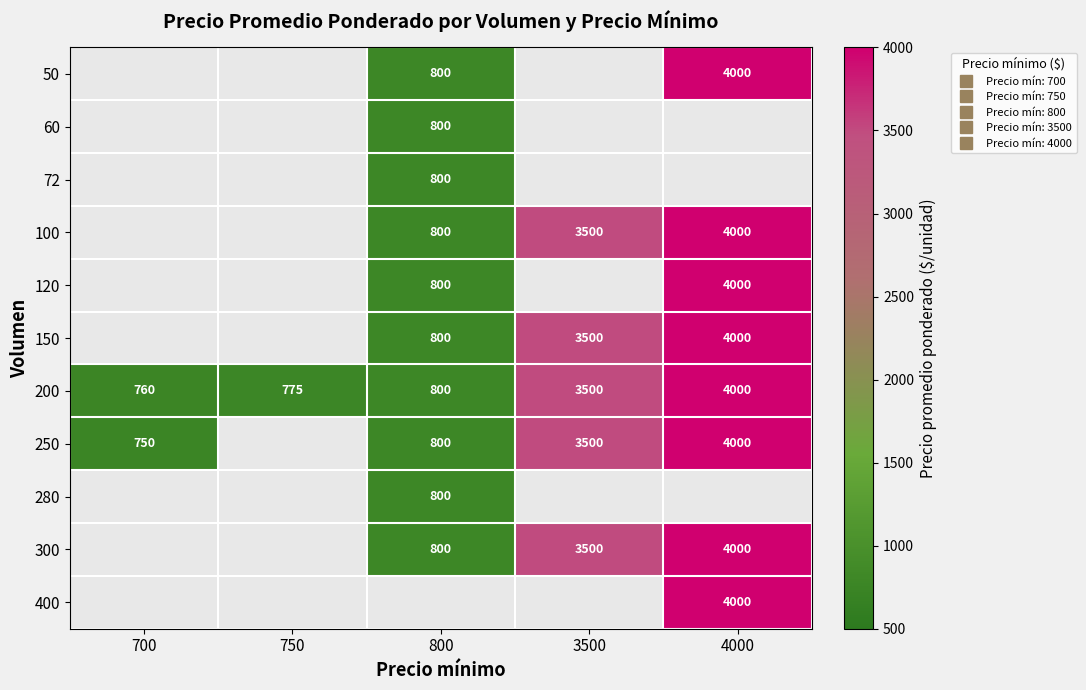

Which label corresponds to the largest value in the chart?

4000